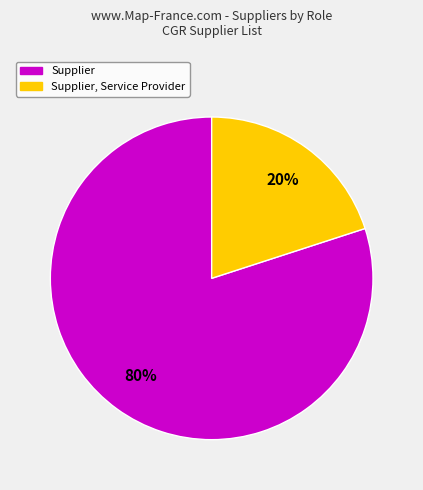

To the nearest percent, what is the difference between the largest and smallest slice percentages?

60%